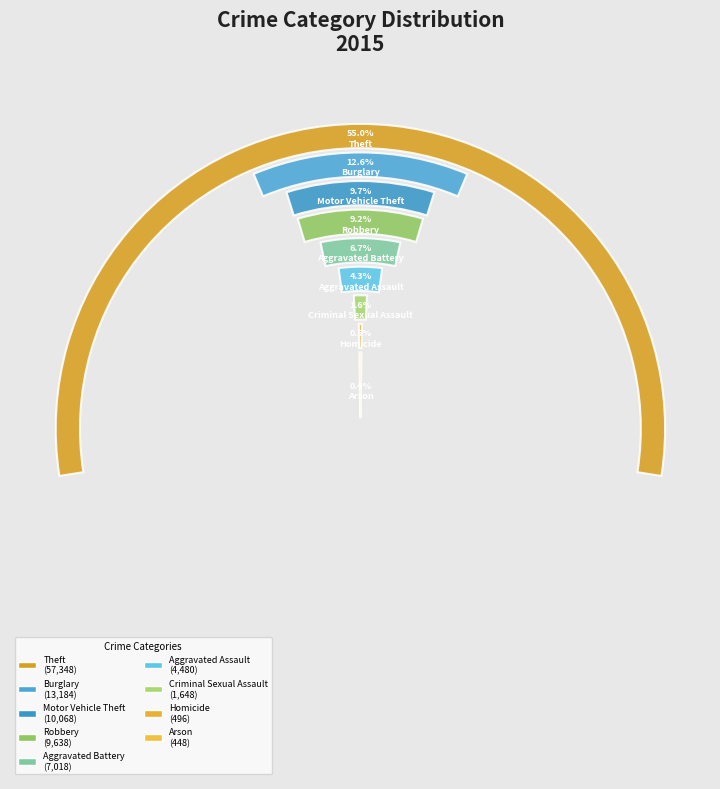

What portion of the pie excludes Aggravated Battery?

93.3%